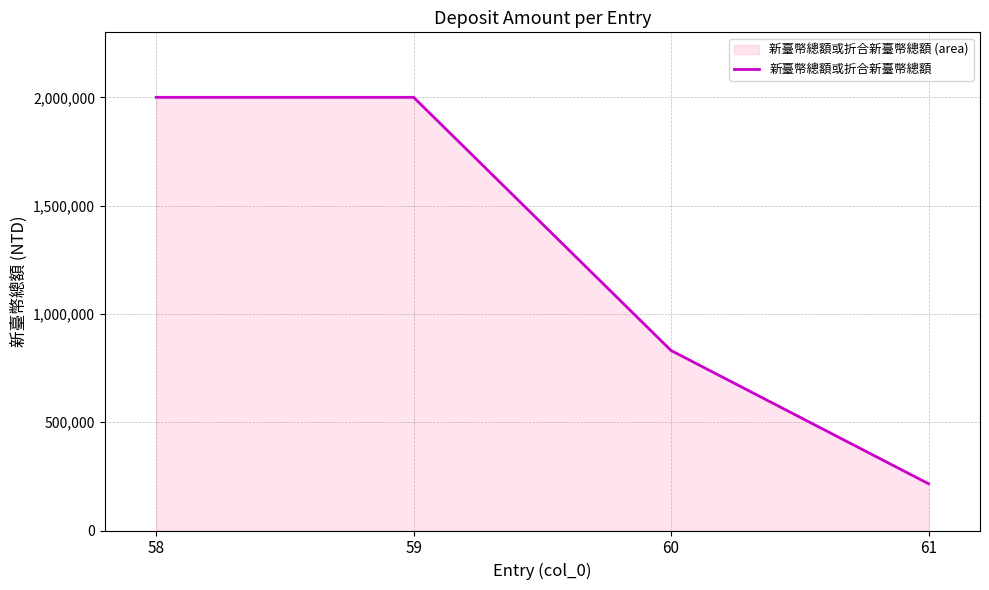

What is the difference between the maximum and second lowest values?

1169061